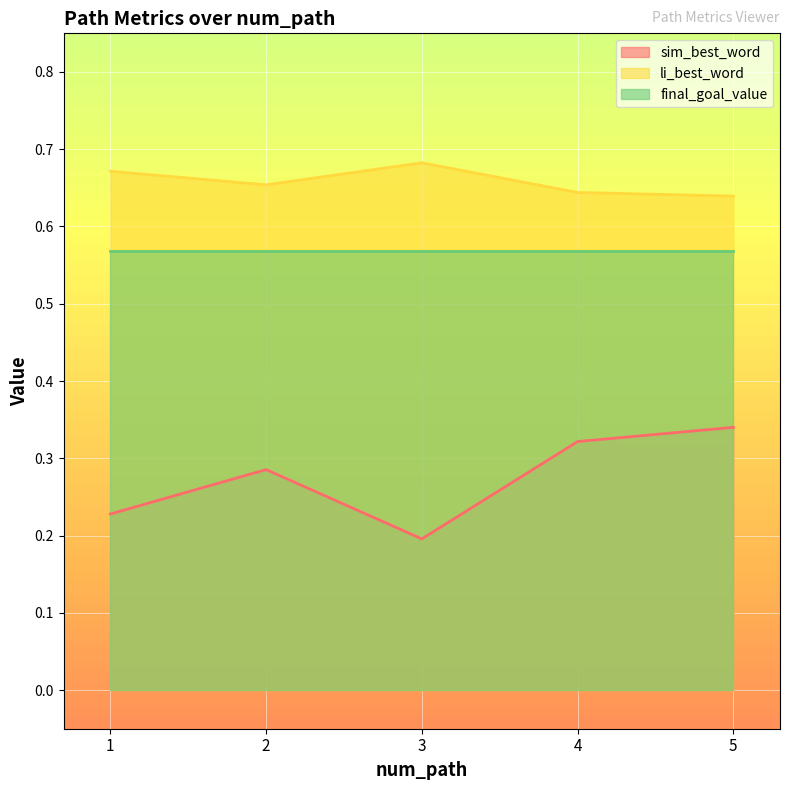

What is the smallest value displayed?

0.2